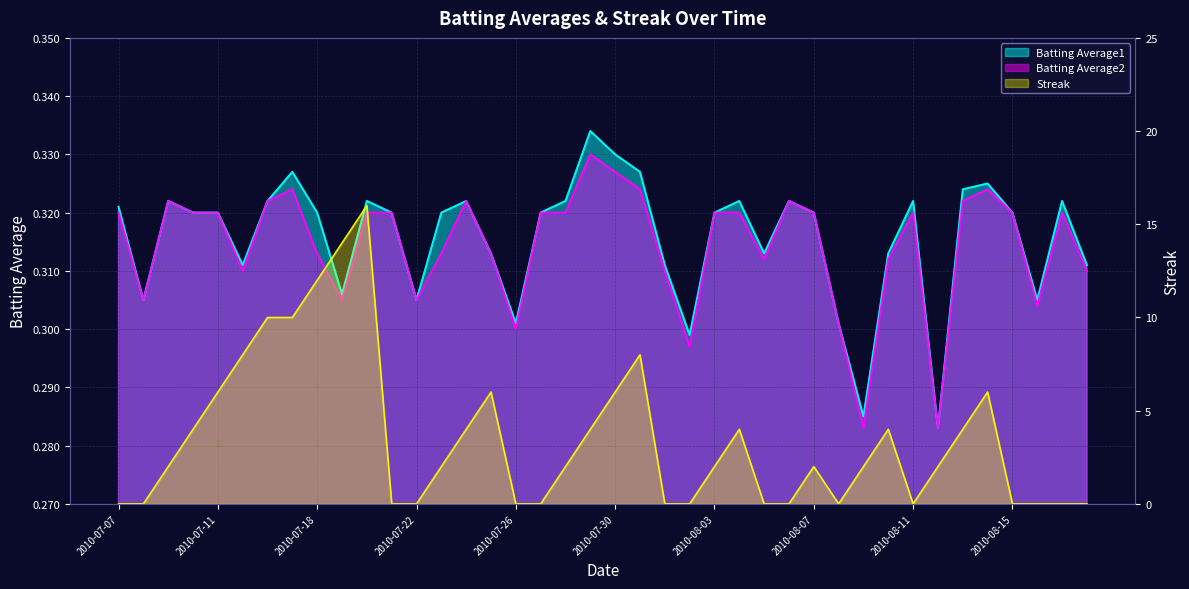

What is the difference between the Streak values at 2010-08-12 and 2010-07-26?

2.0